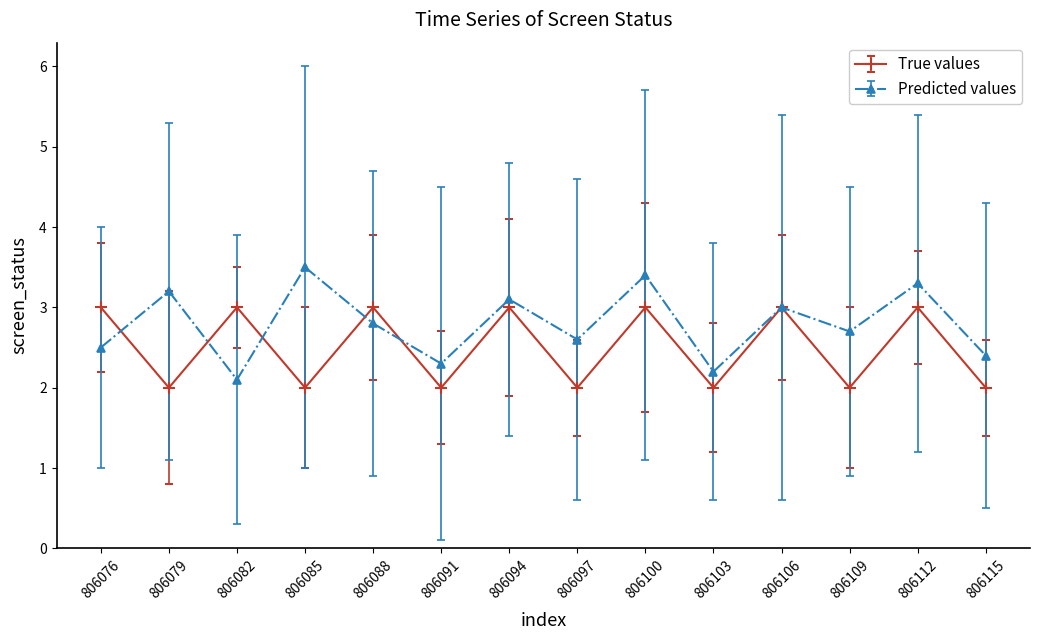

Between 806082 and 806100, which series saw the biggest shift?

Predicted values